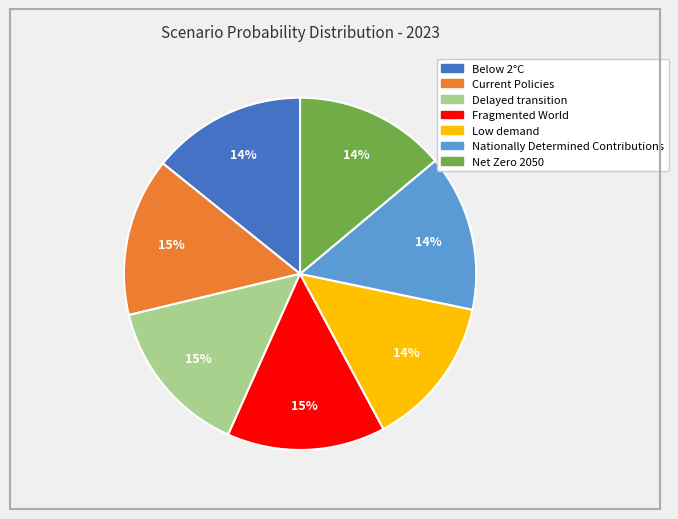

Is Current Policies the majority of the pie?

No